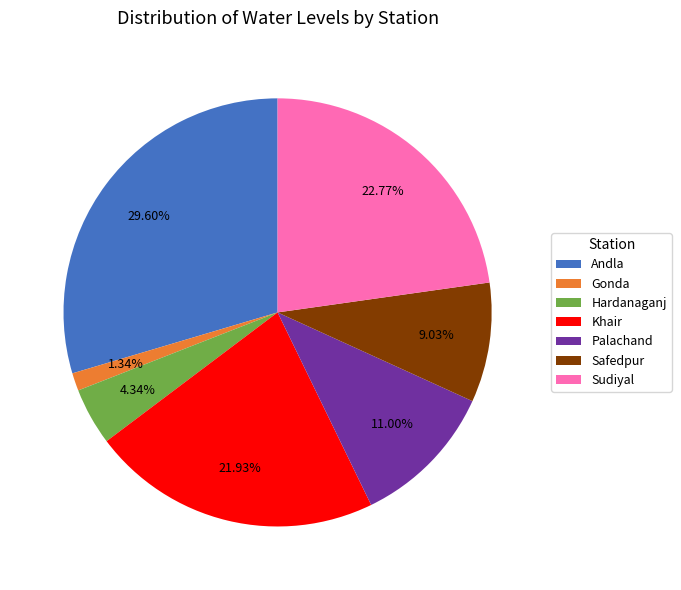

What percentage is NOT represented by Gonda?

98.7%